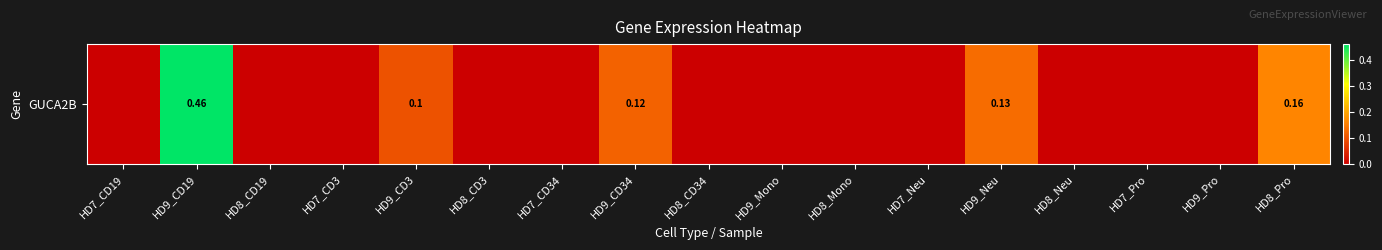

What is the sum of the values at HD9_Neu and HD9_CD3?

0.2